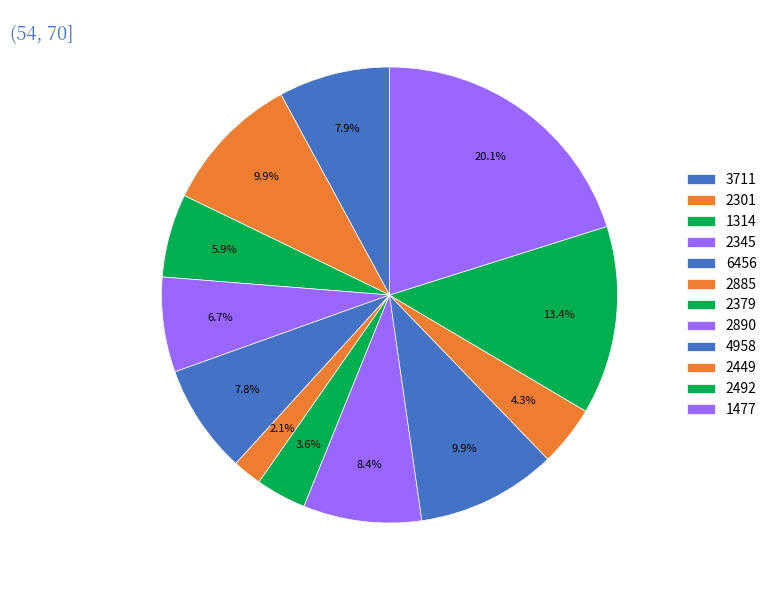

Combined, what portion of the pie is 6456 and 4958?

17.7%